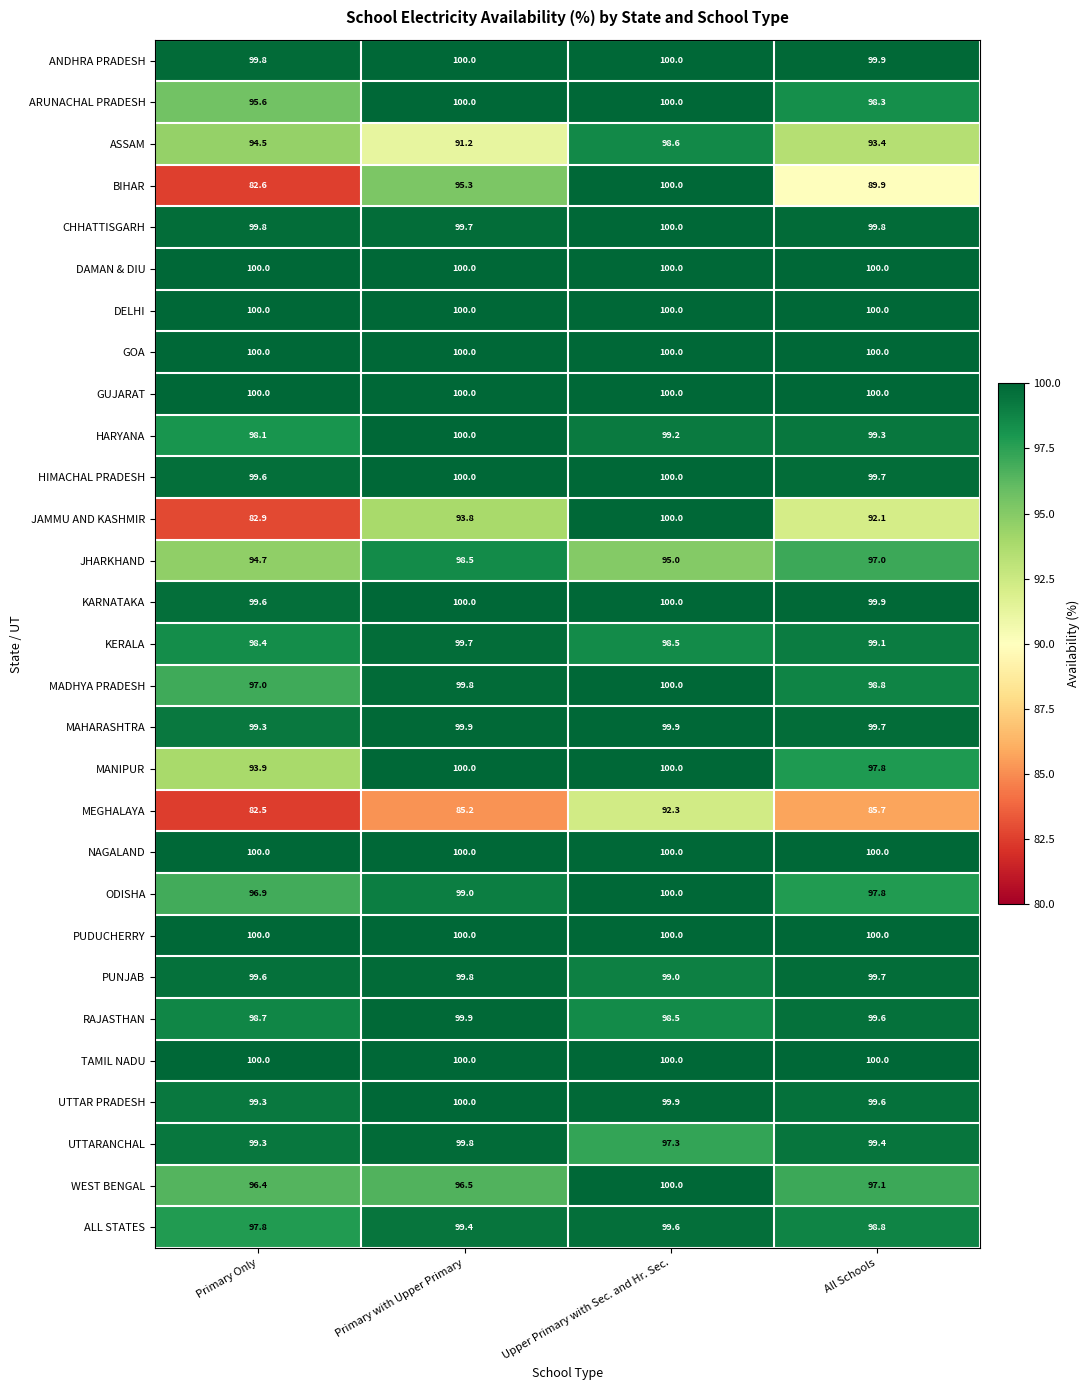

Which series has the widest spread of values?

BIHAR